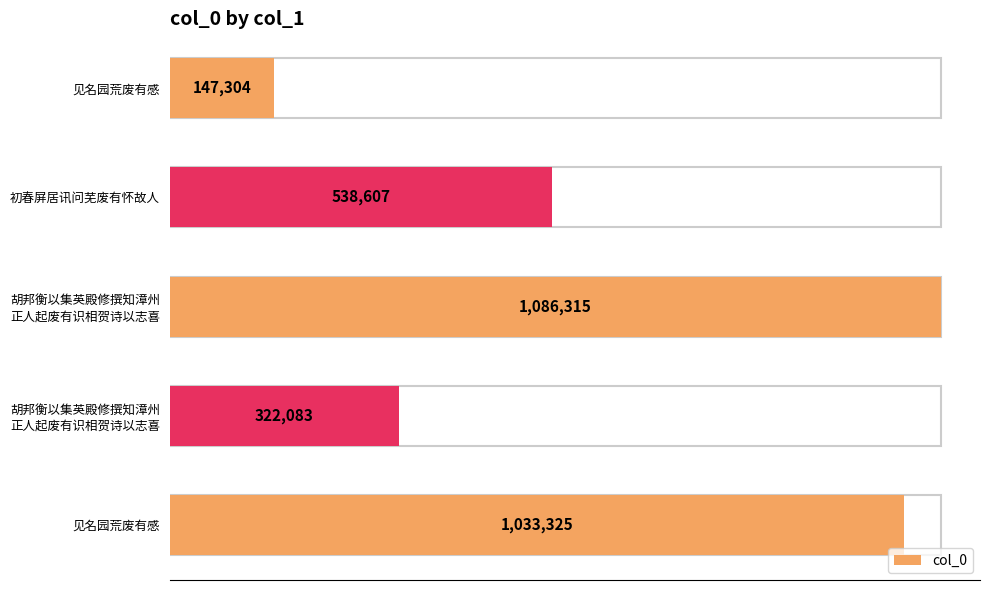

What is the value of the 5th bar from the left?

1033325